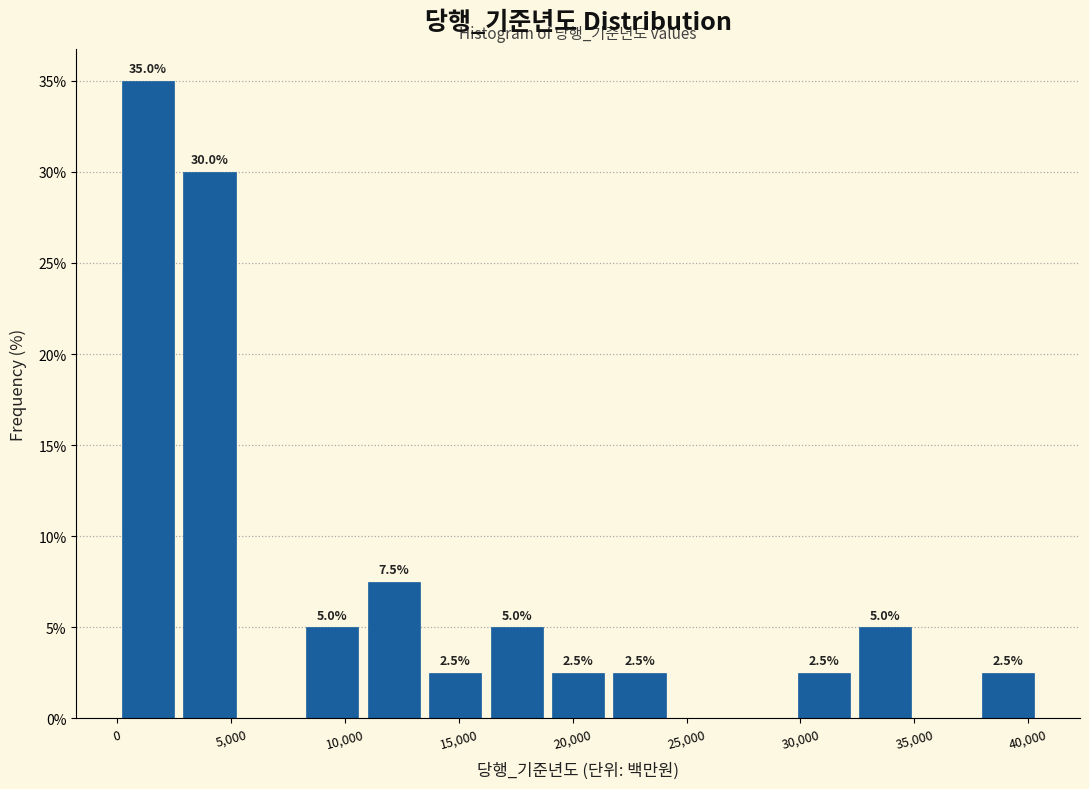

Over which range of the x-axis is the bar tallest?

0 to 2500